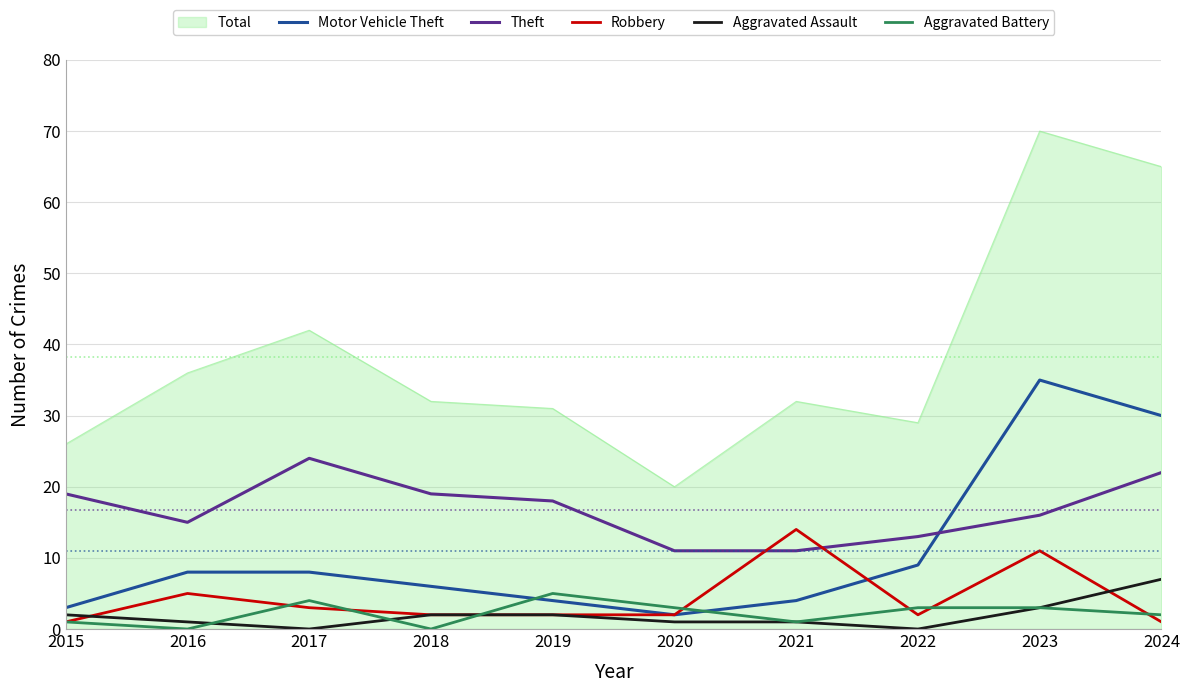

What are all the series names shown in the legend?

Total, Motor Vehicle Theft, Theft, Robbery, Aggravated Assault, Aggravated Battery